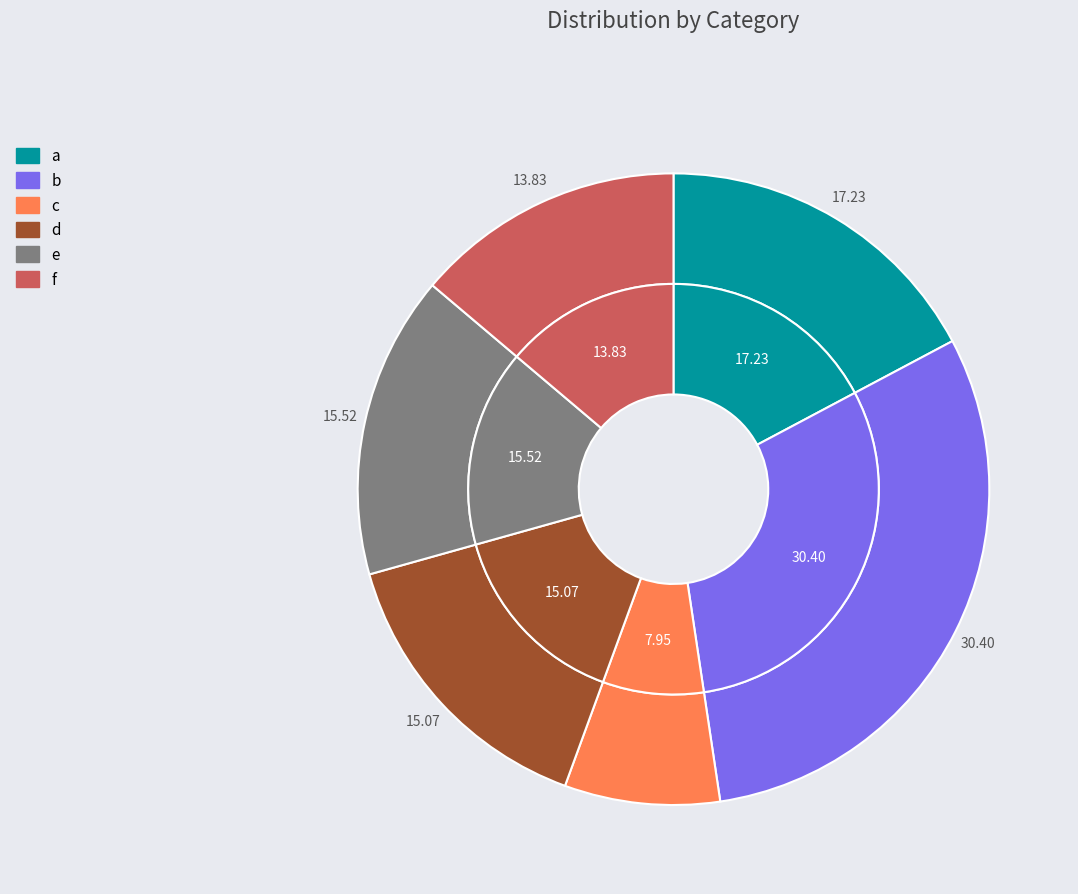

To the nearest percent, what is the difference between the largest and smallest slice percentages?

22%